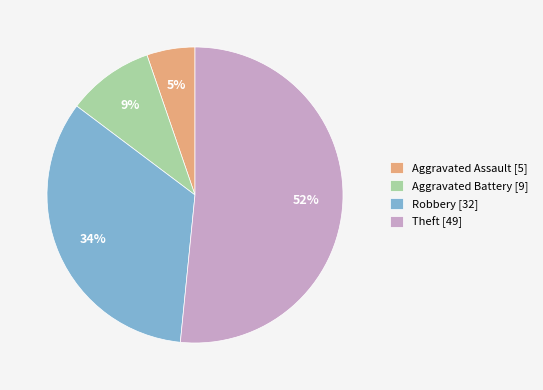

Do Theft [49] and Aggravated Assault [5] together represent more than half of the pie?

Yes